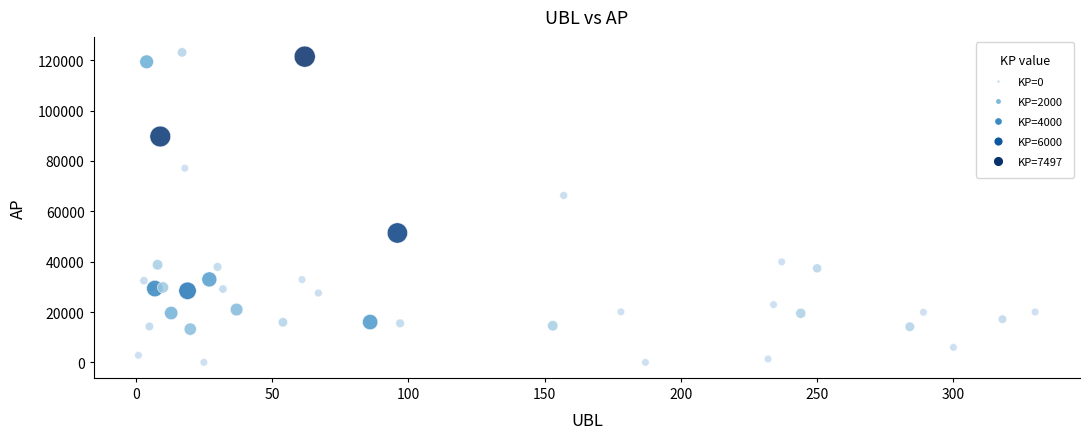

What Y value in the scatter plot is closest to 61563?

66289